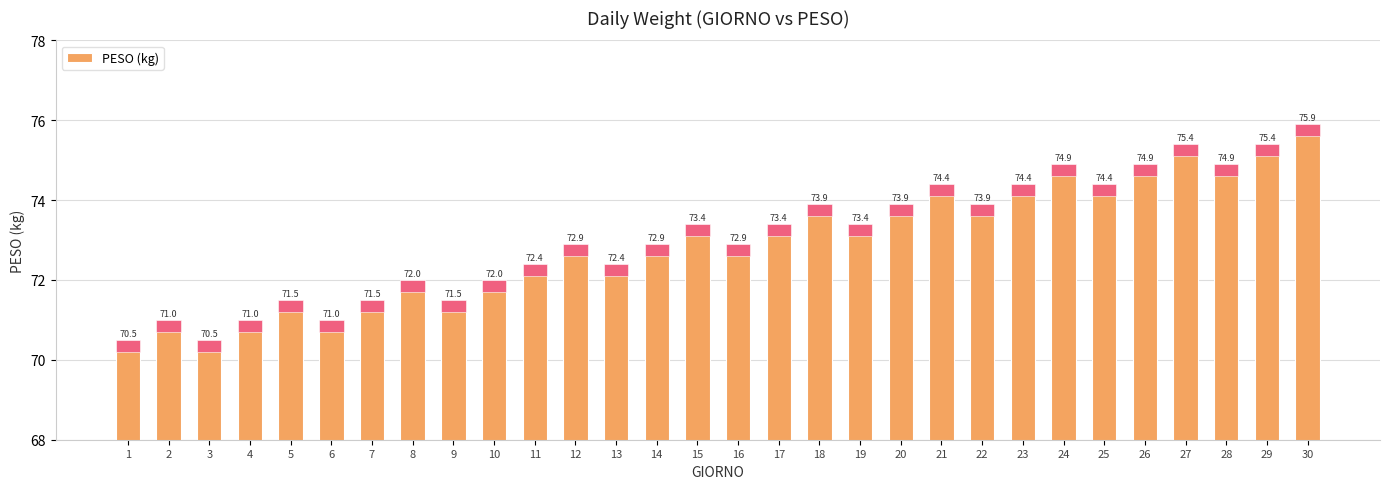

Reading left to right, extract all data points from this chart.

1=70.5	2=71.0	3=70.5	4=71.0	5=71.5	6=71.0	7=71.5	8=72.0	9=71.5	10=72.0	11=72.4	12=72.9	13=72.4	14=72.9	15=73.4	16=72.9	17=73.4	18=73.9	19=73.4	20=73.9	21=74.4	22=73.9	23=74.4	24=74.9	25=74.4	26=74.9	27=75.4	28=74.9	29=75.4	30=75.9